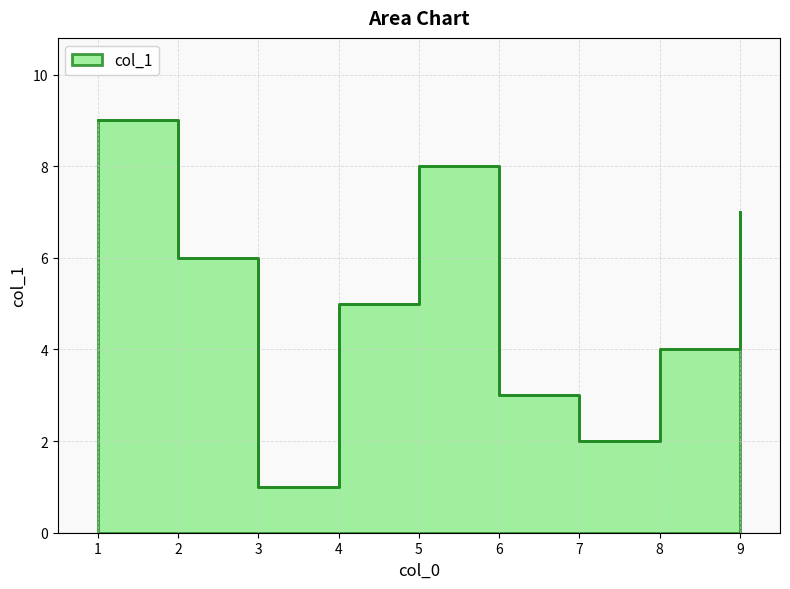

What is the average value?

5